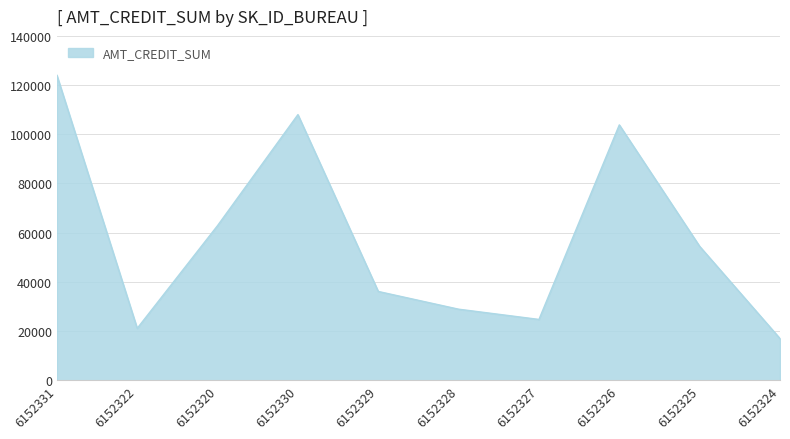

What is the smallest value displayed?

16965.0